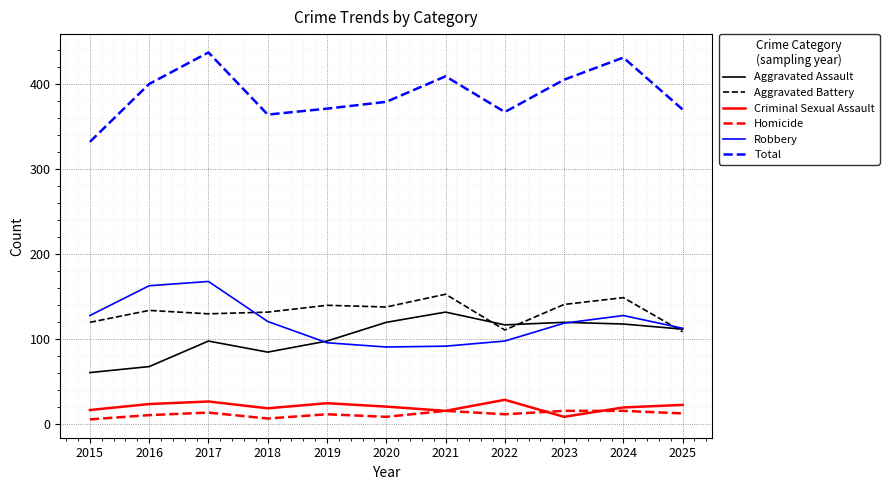

Which series has the largest total across all categories?

Total